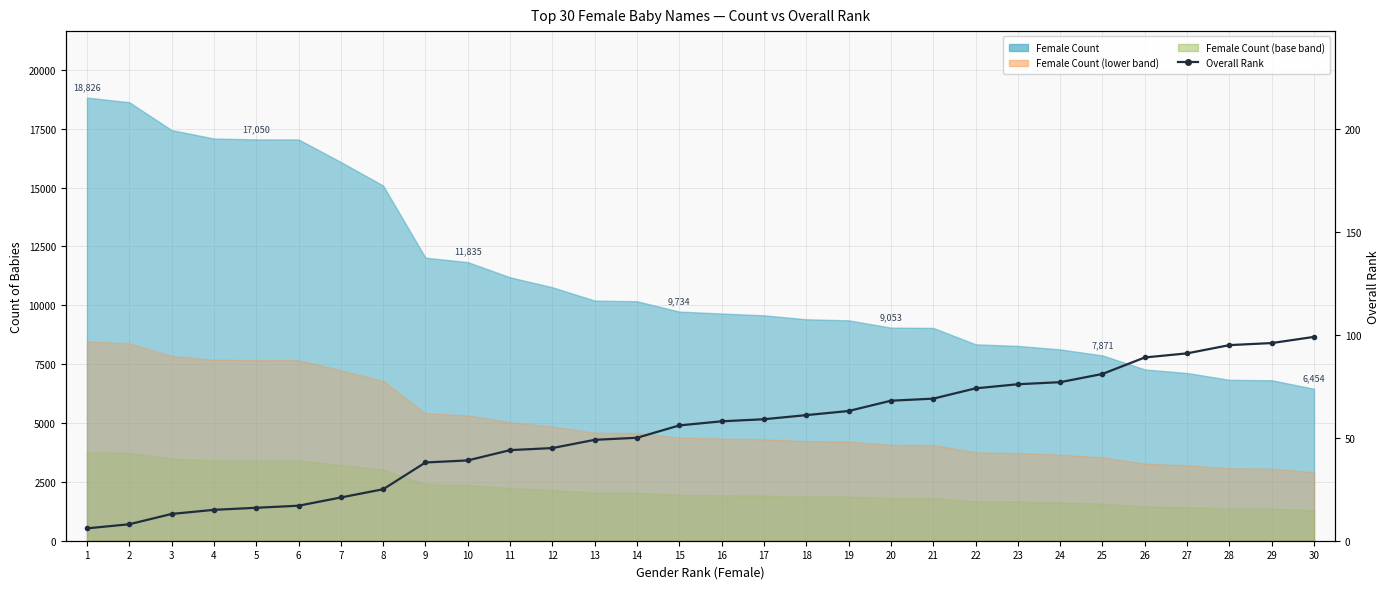

What is the difference between the second highest and minimum values?

90